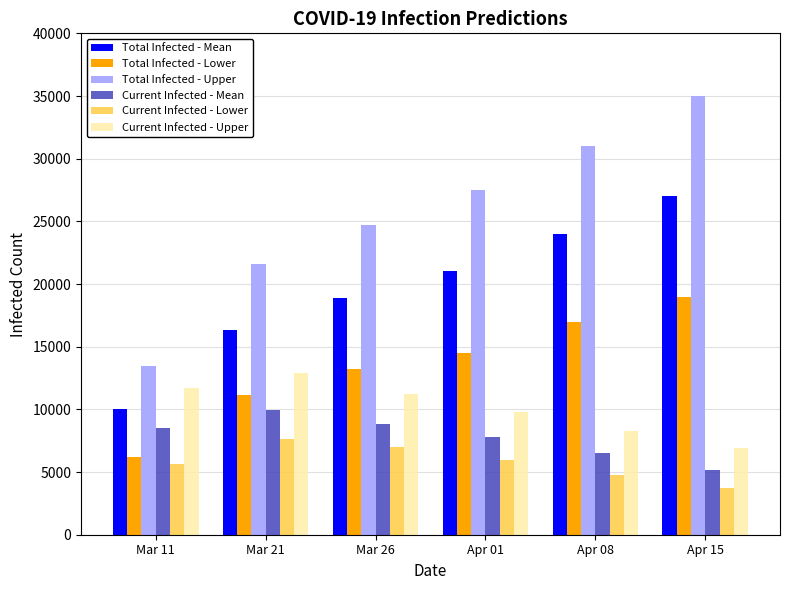

What is the maximum value shown in the chart?

35000